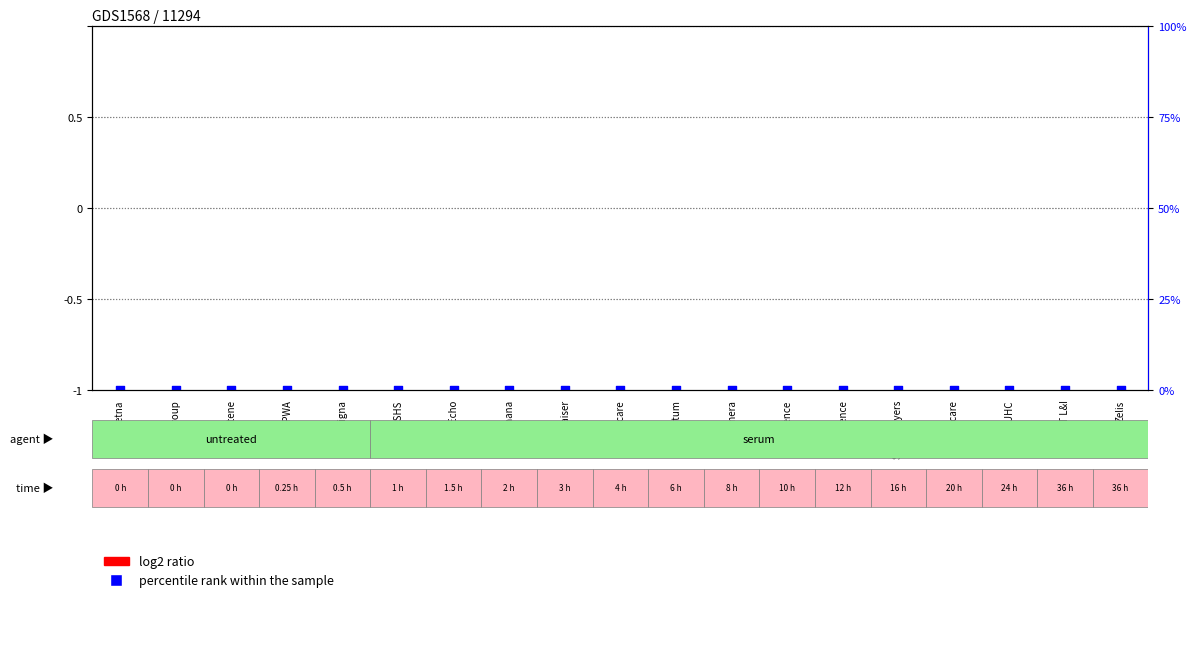

Which series has the largest total across all categories?

log2 ratio